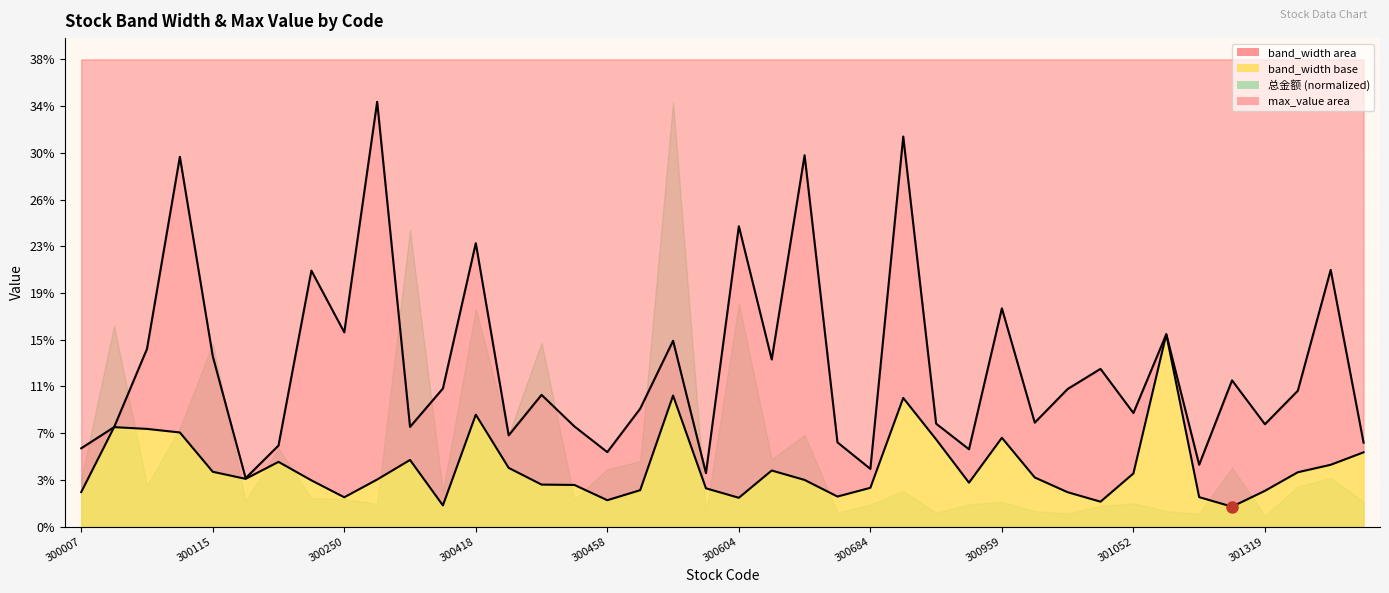

What is the difference between the max_value line values at 300115 and 14?

2.7